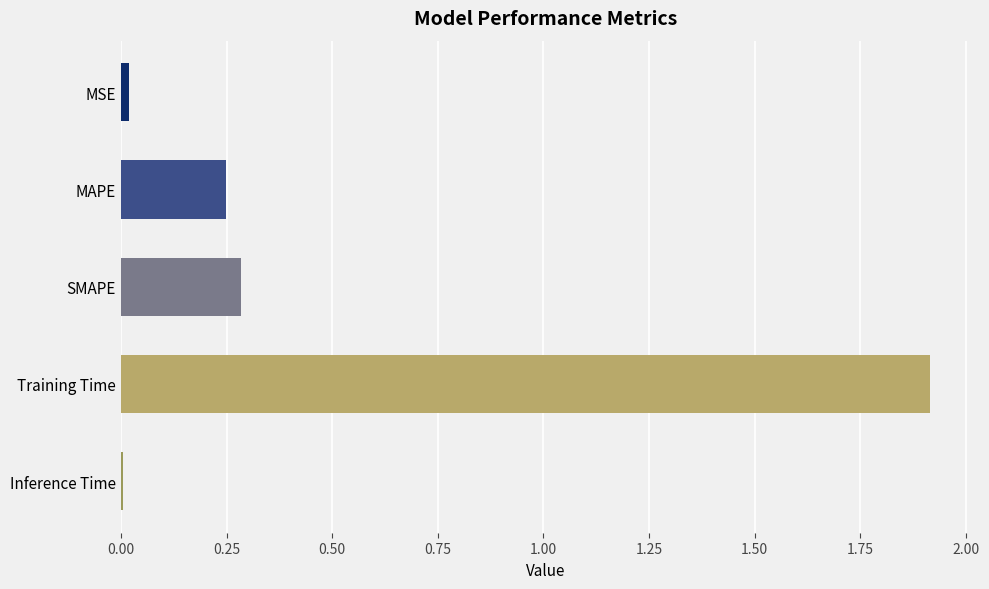

What is the greatest value displayed?

1.9